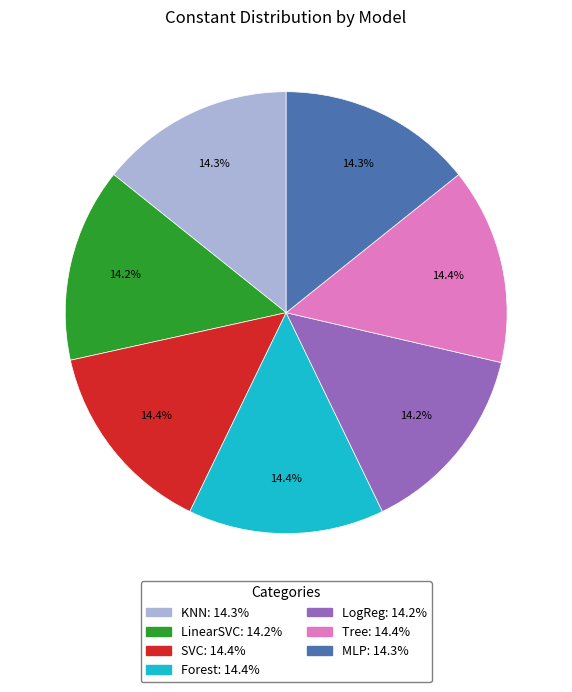

How many slices are in this pie chart?

7